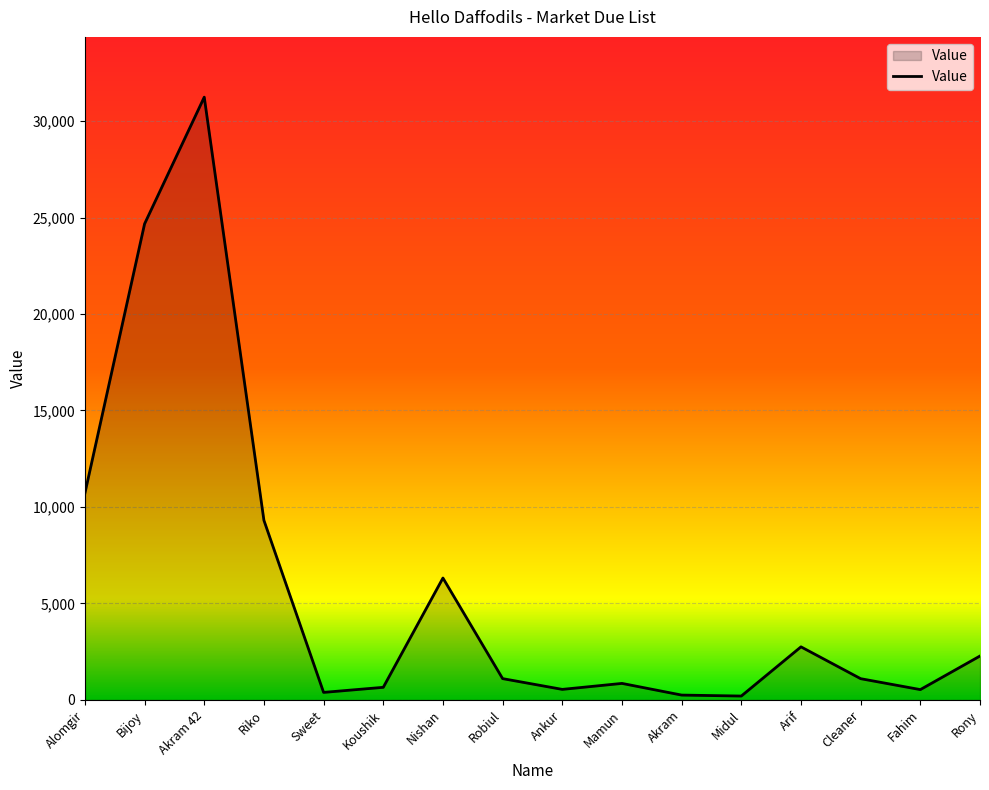

At which label is the value closest to 15720?

Alomgir